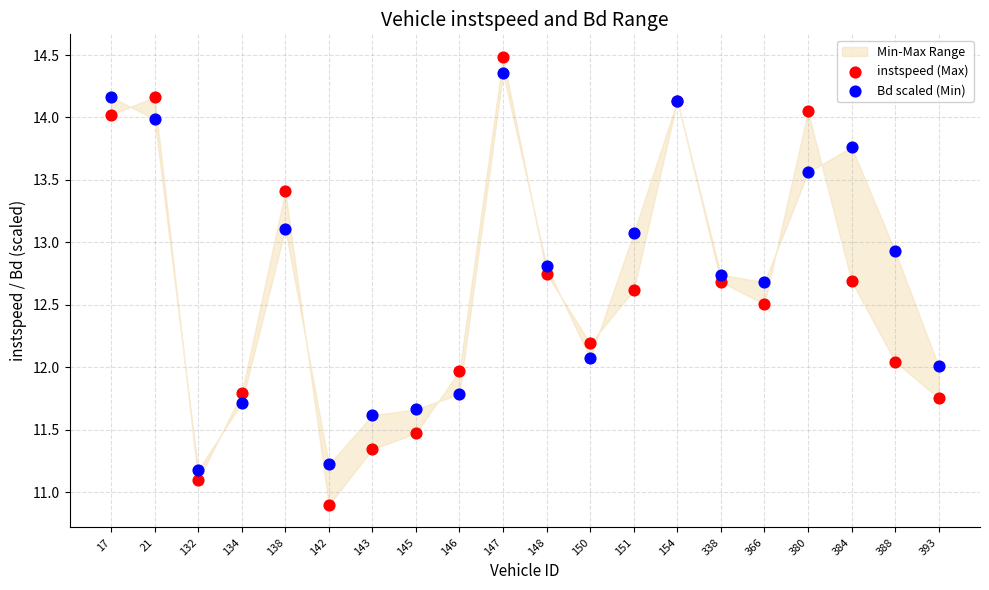

Which series reaches the minimum Y coordinate?

instspeed (Max)